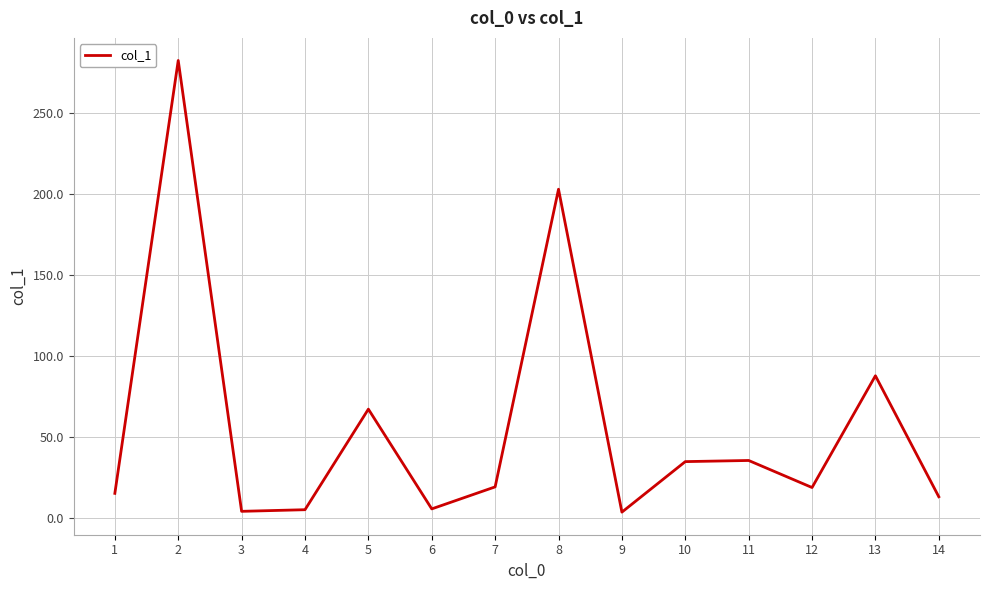

What is the ratio of the value at 8 to the value at 6?

36.9